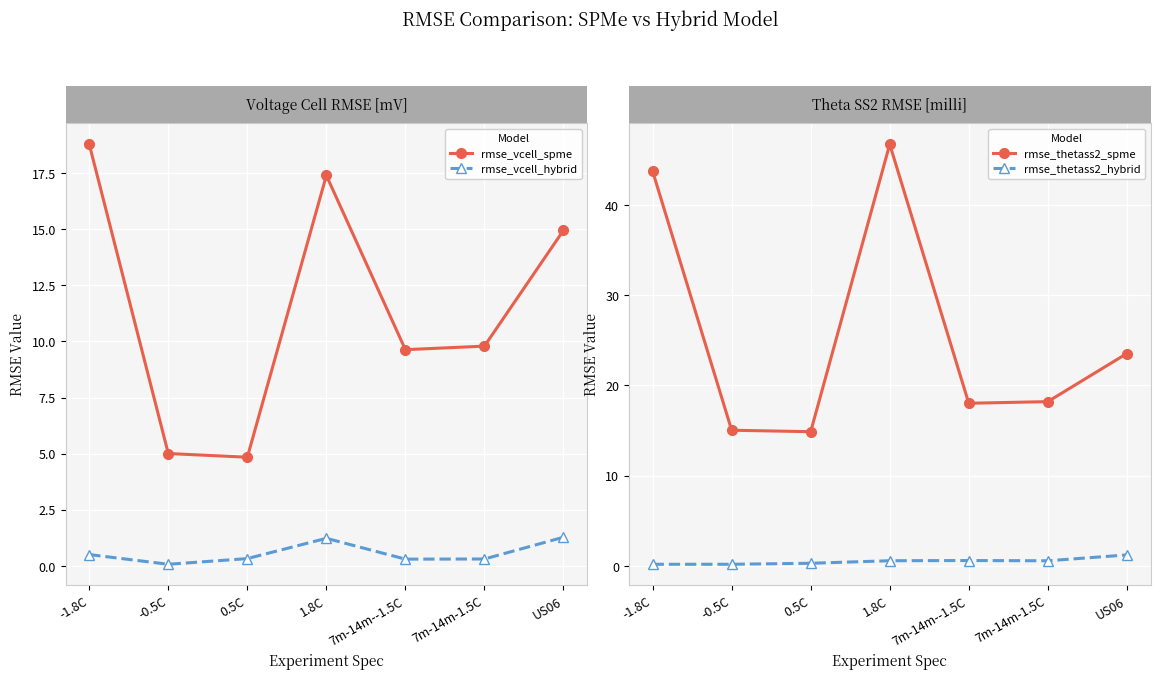

Reading right to left, list all the values displayed in this chart.

rmse_vcell_spme: US06=14.9	7m-14m-1.5C=9.8	7m-14m--1.5C=9.6	1.8C=17.4	0.5C=4.8	-0.5C=5.0	-1.8C=18.8
rmse_vcell_hybrid: US06=1.3	7m-14m-1.5C=0.3	7m-14m--1.5C=0.3	1.8C=1.2	0.5C=0.3	-0.5C=0.1	-1.8C=0.5
rmse_thetass2_spme: US06=23.5	7m-14m-1.5C=18.2	7m-14m--1.5C=18.0	1.8C=46.7	0.5C=14.9	-0.5C=15.0	-1.8C=43.7
rmse_thetass2_hybrid: US06=1.2	7m-14m-1.5C=0.6	7m-14m--1.5C=0.6	1.8C=0.6	0.5C=0.3	-0.5C=0.2	-1.8C=0.2